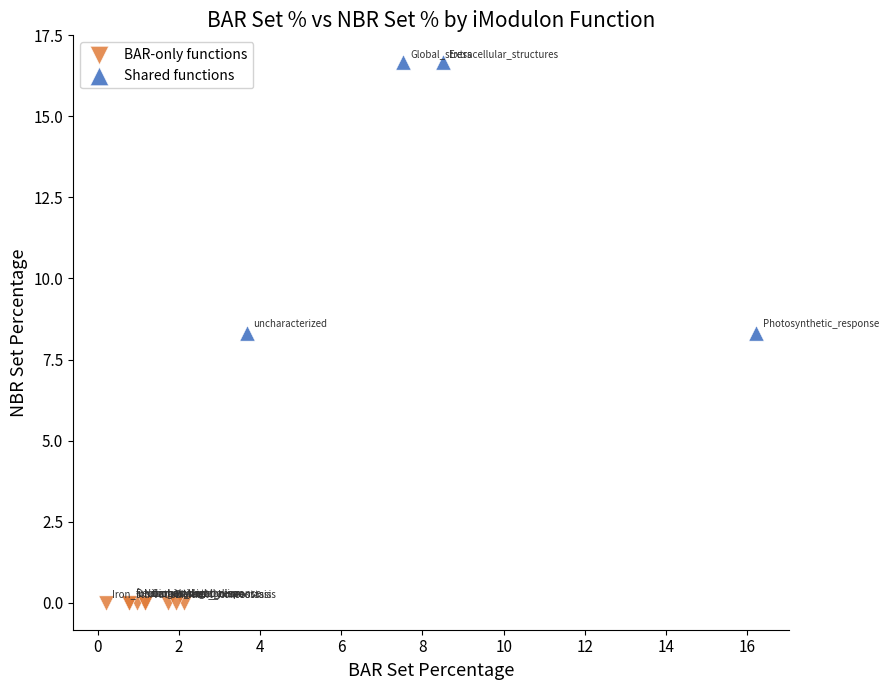

Which series reaches the minimum Y coordinate?

BAR-only functions